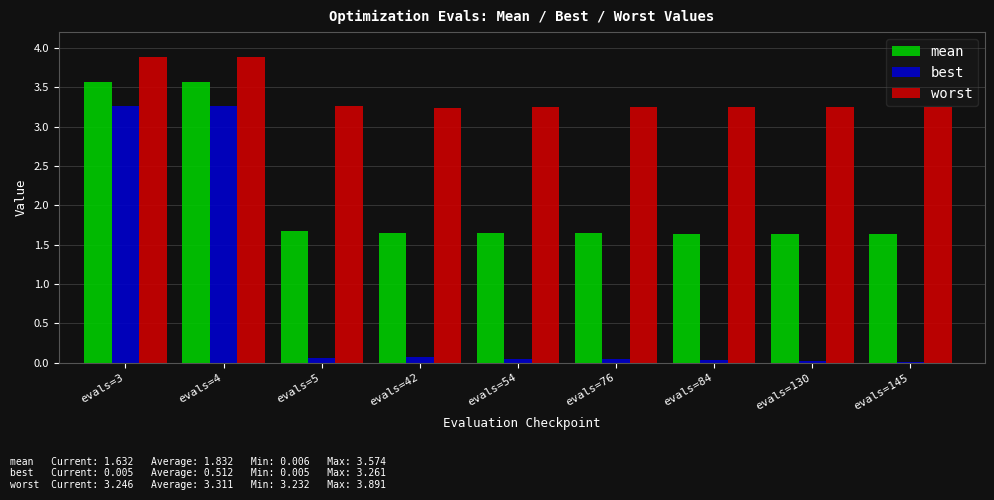

The value of mean at evals=4 is 2.5. True or false?

False